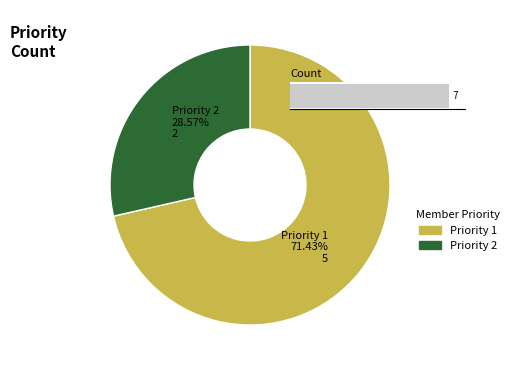

Which category accounts for the majority?

Priority 1